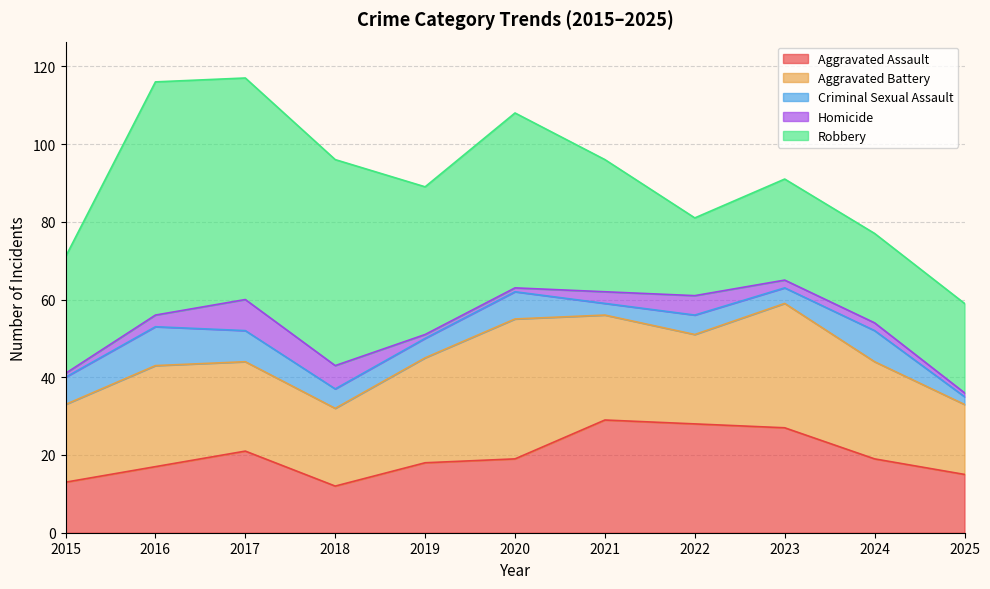

Reading right to left, what are all the values shown in this chart?

Aggravated Assault: 2025=15	2024=19	2023=27	2022=28	2021=29	2020=19	2019=18	2018=12	2017=21	2016=17	2015=13
Aggravated Battery: 2025=18	2024=25	2023=32	2022=23	2021=27	2020=36	2019=27	2018=20	2017=23	2016=26	2015=20
Criminal Sexual Assault: 2025=2	2024=8	2023=4	2022=5	2021=3	2020=7	2019=5	2018=5	2017=8	2016=10	2015=7
Homicide: 2025=1	2024=2	2023=2	2022=5	2021=3	2020=1	2019=1	2018=6	2017=8	2016=3	2015=1
Robbery: 2025=23	2024=23	2023=26	2022=20	2021=34	2020=45	2019=38	2018=53	2017=57	2016=60	2015=30